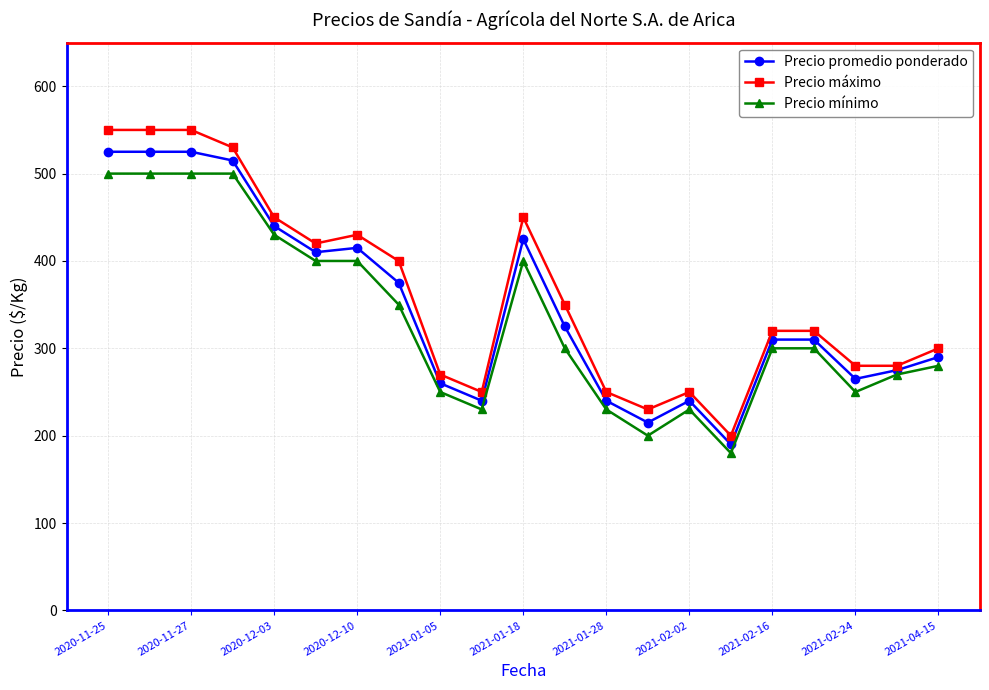

List the series in order of their peak value, lowest first.

Precio mínimo, Precio promedio ponderado, Precio máximo